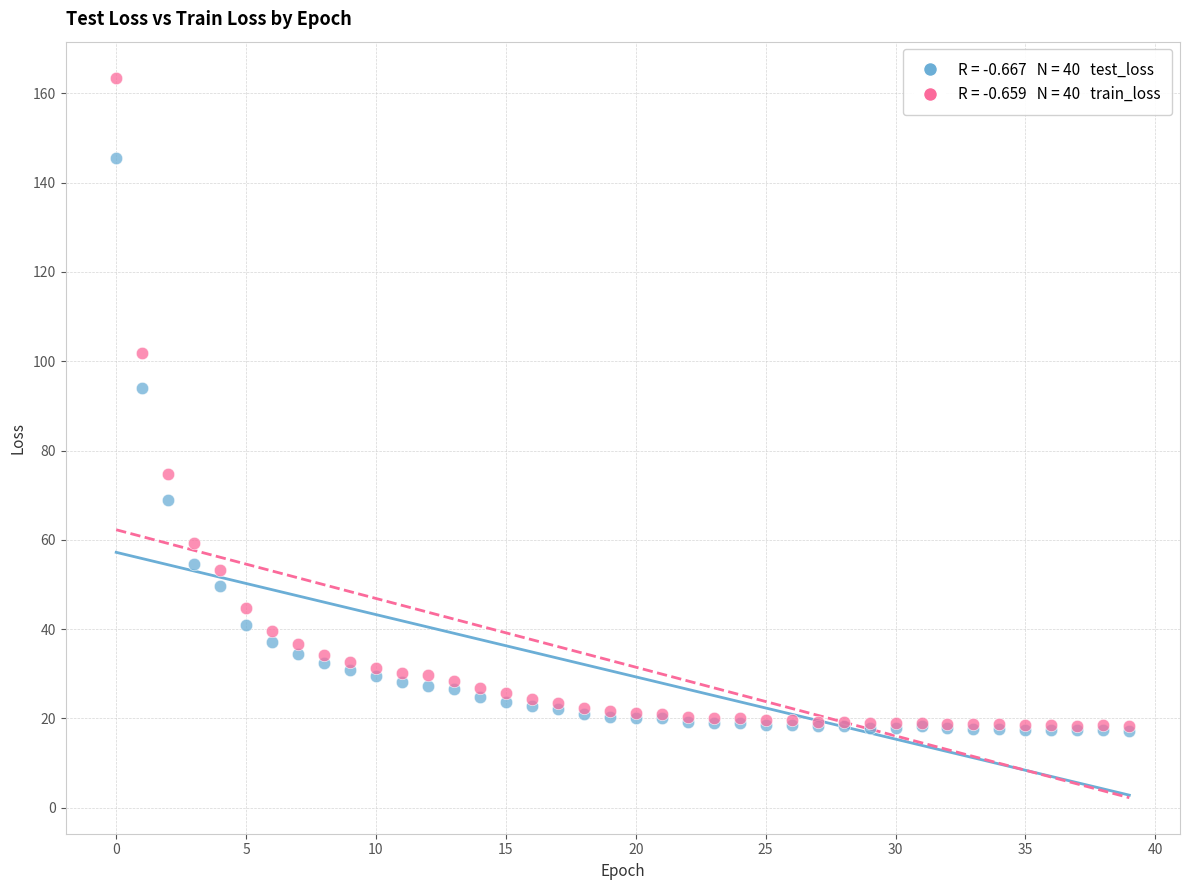

Across all series, what Y value is closest to 90?

94.0